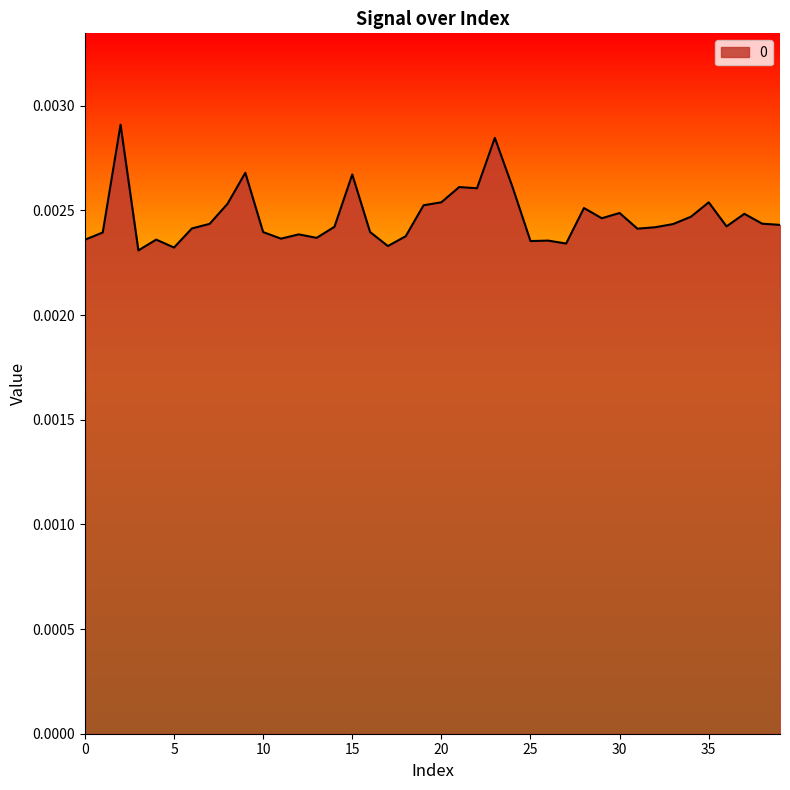

Does the chart display data point markers on the line(s)?

No